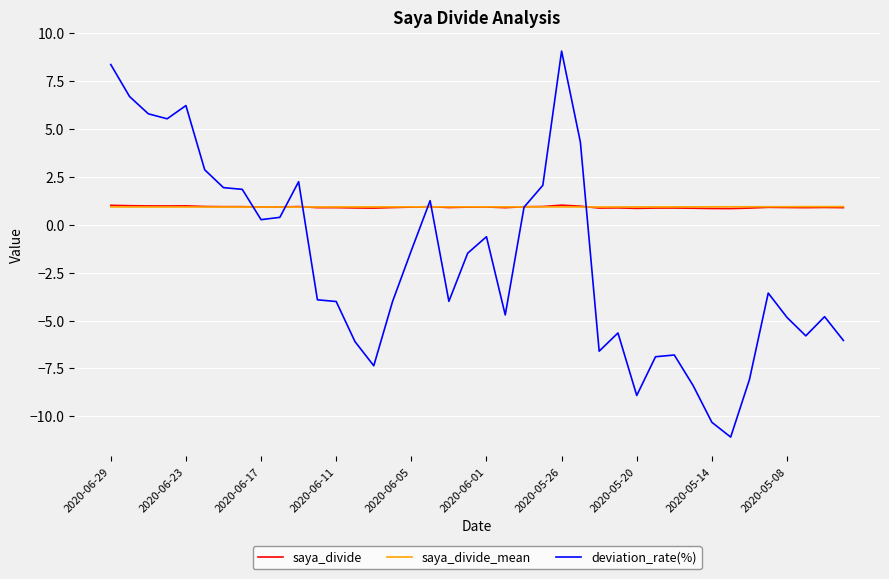

What is the lowest value of the saya_divide series?

0.8